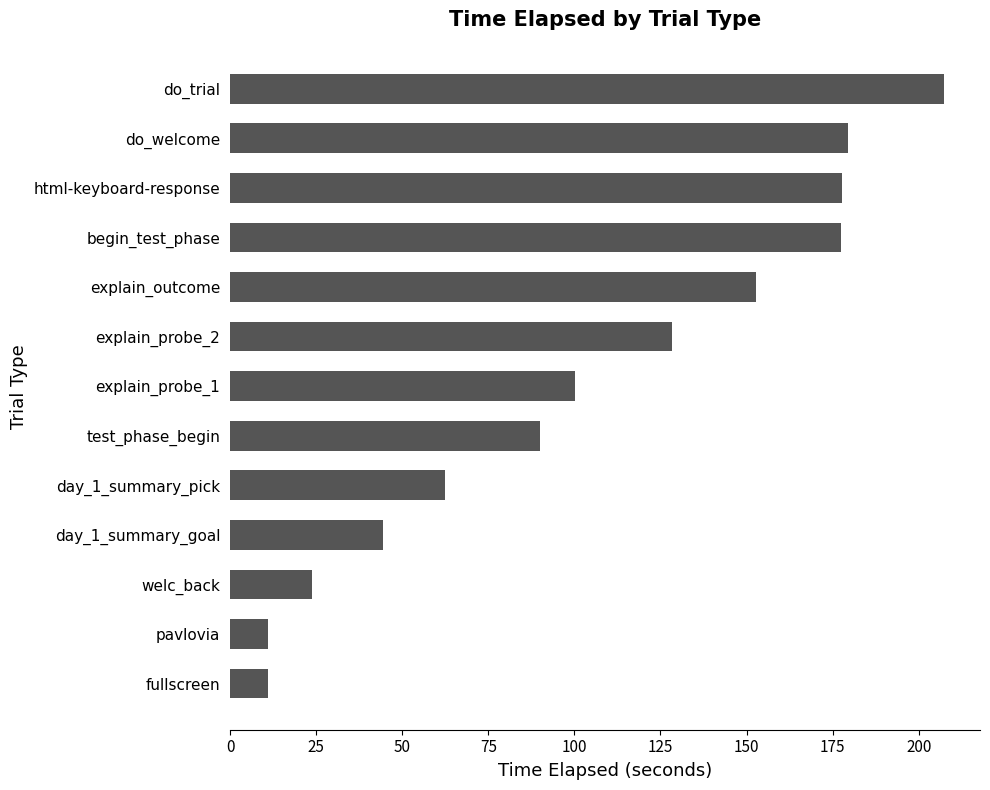

True or false: the data shows 11.1 at fullscreen.

True